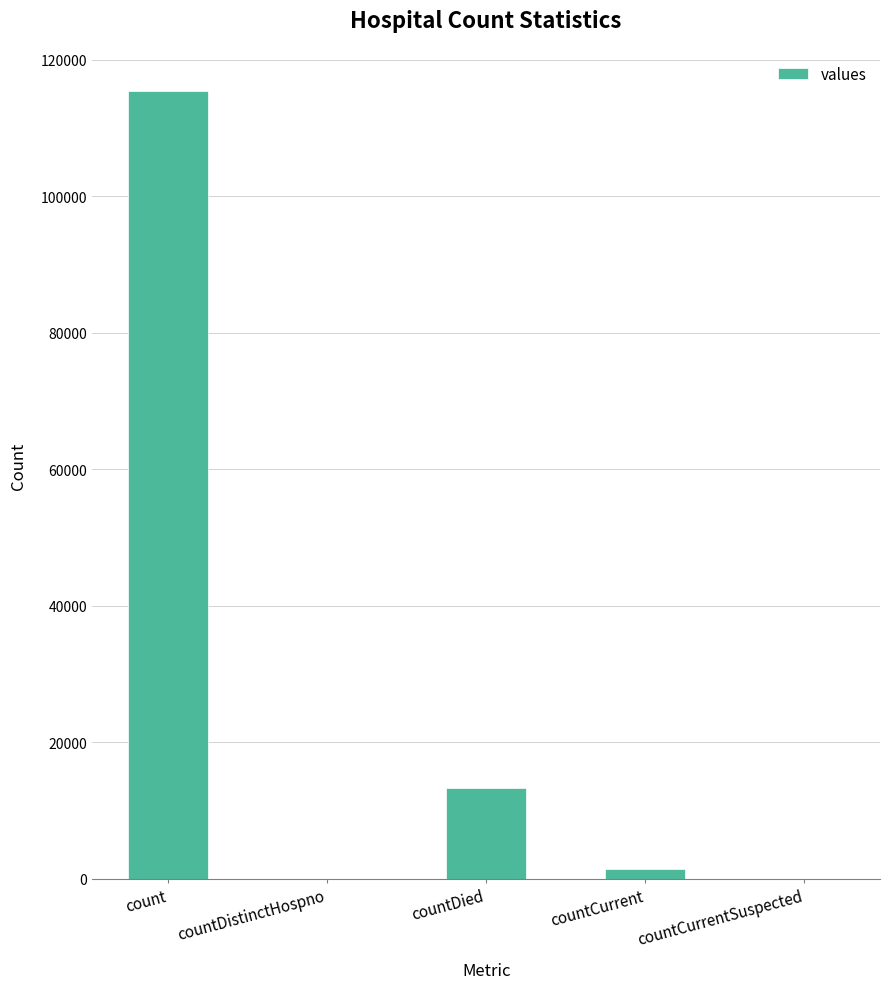

Where is the data nearest to the value 57689?

countDied